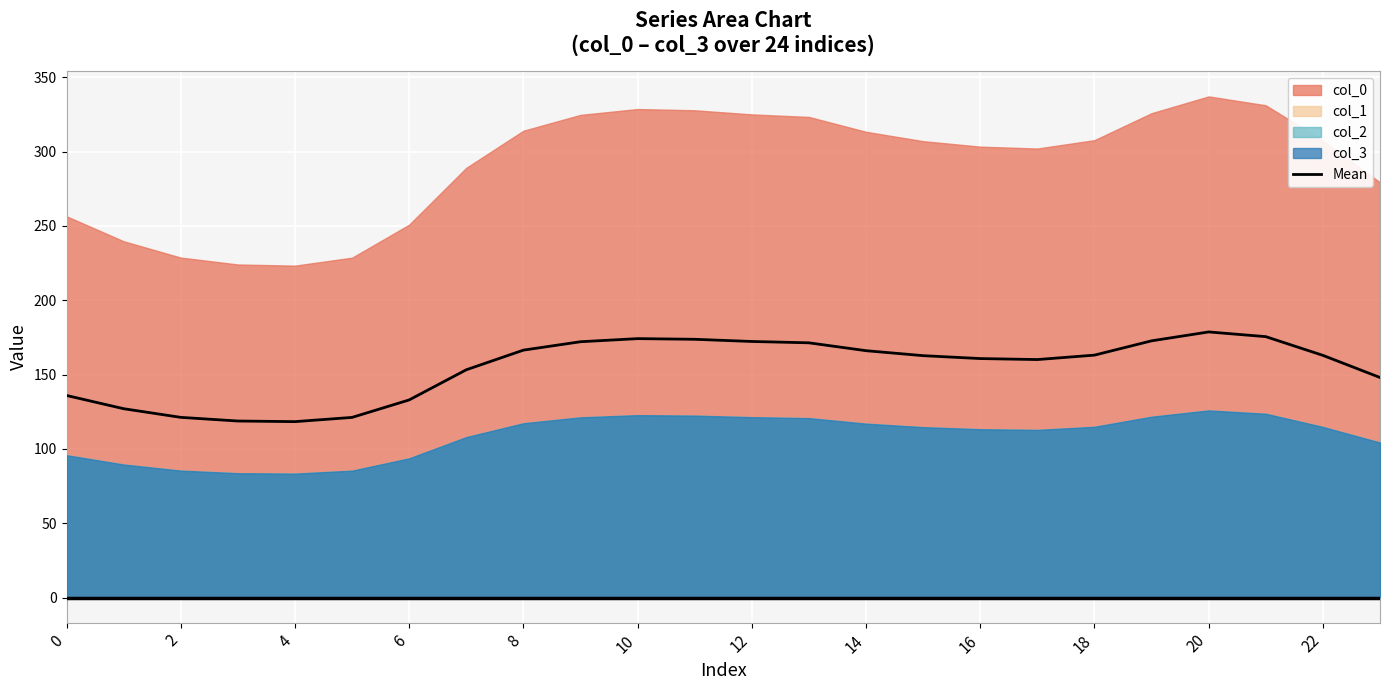

The Mean series shows 46.9 at 12. True or false?

False